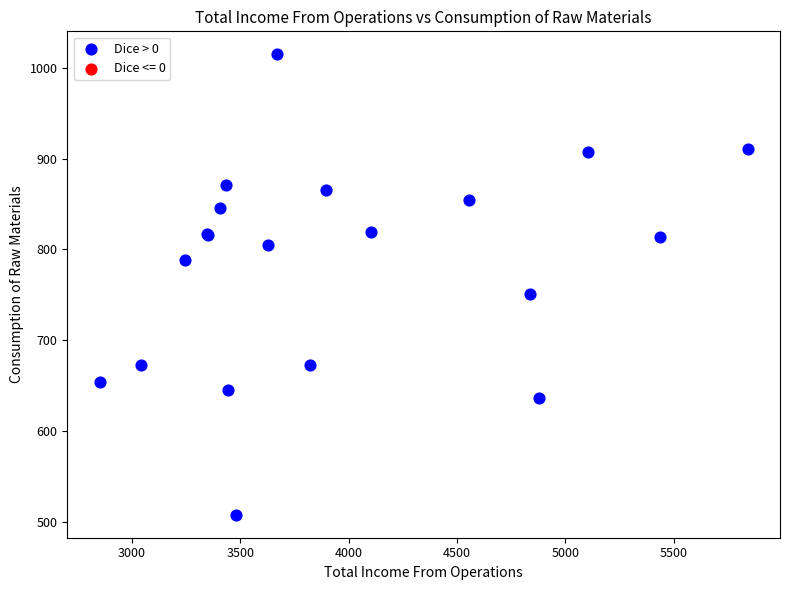

What Y value in the scatter plot is closest to 761?

751.2